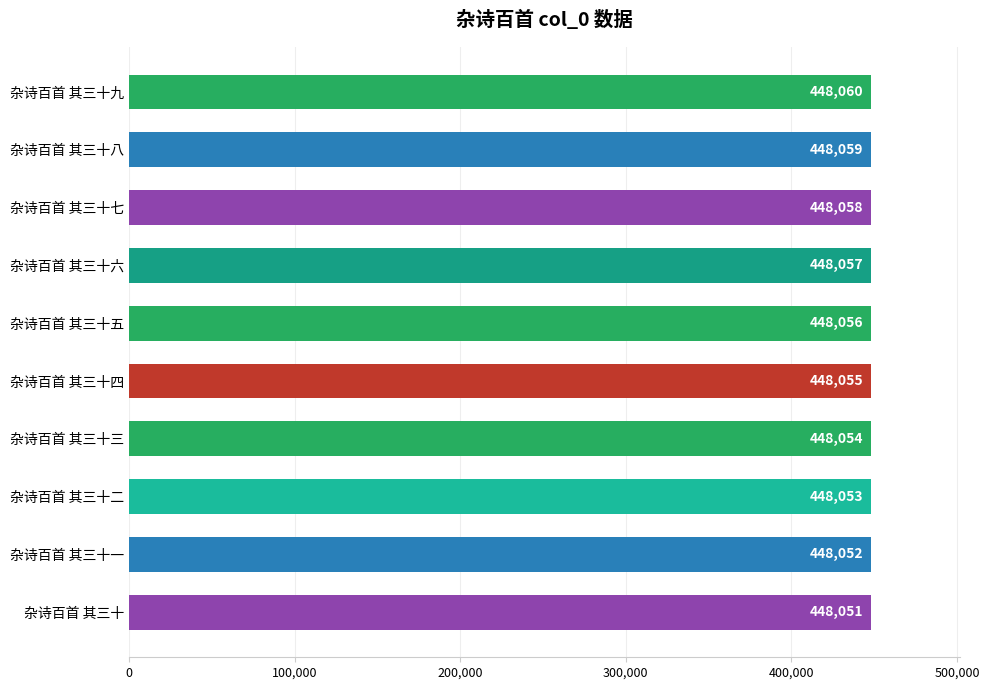

What is the smallest value displayed?

448051